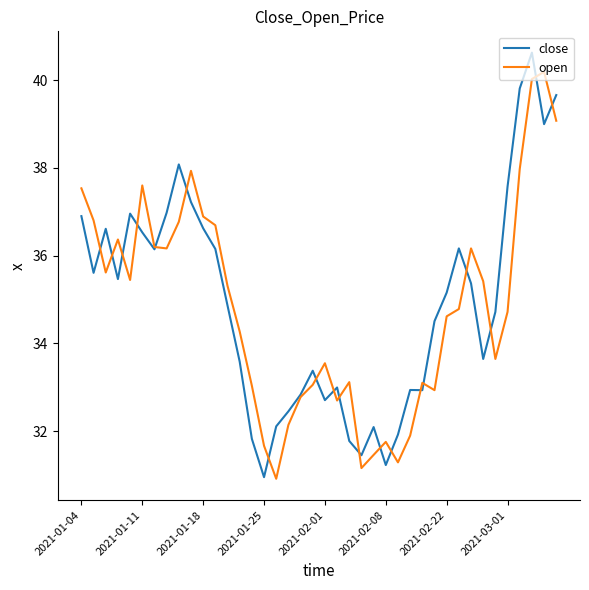

What is the maximum value for open?

40.2